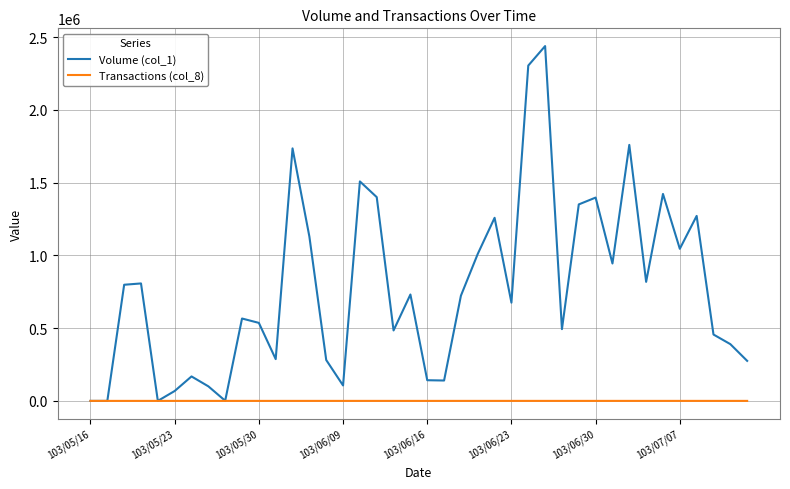

Which series has the widest spread of values?

Volume (col_1)